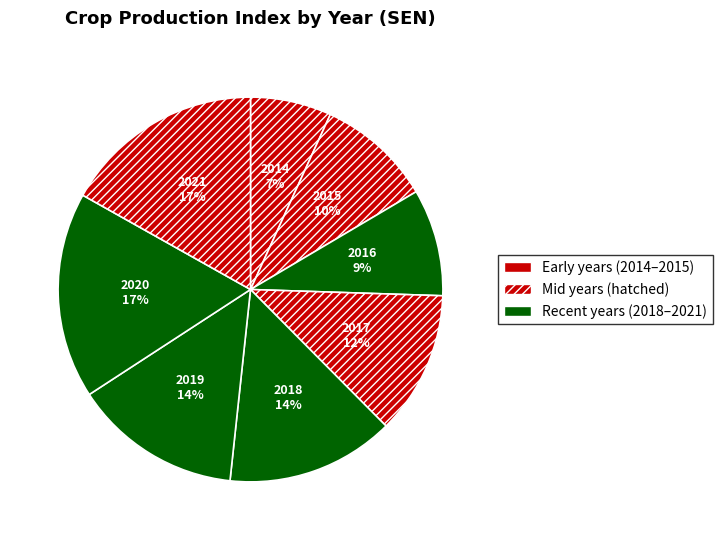

Do 2020 and 2014 together represent more than half of the pie?

No